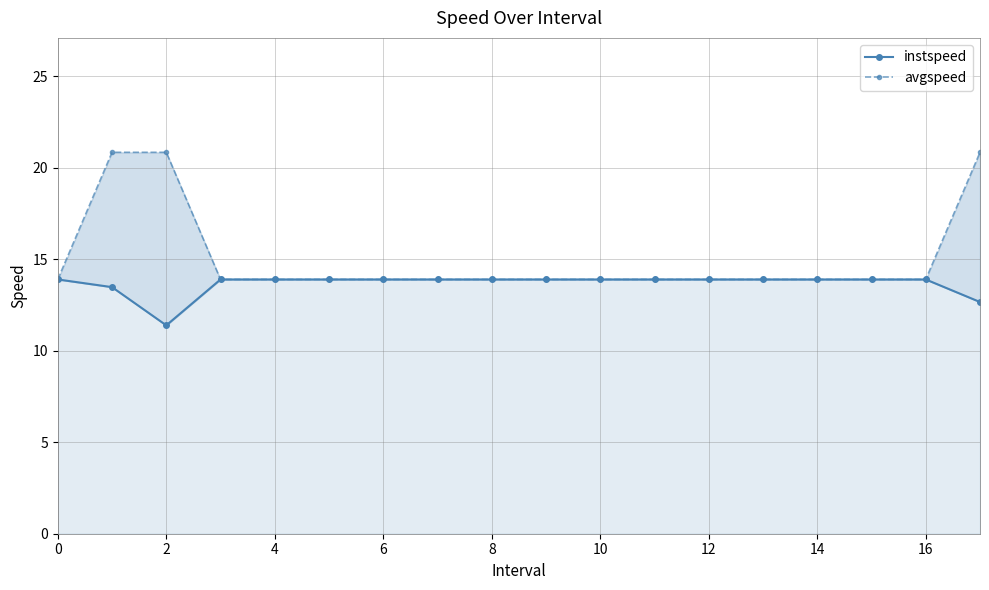

List the series in order of their overall mean, lowest first.

instspeed, avgspeed